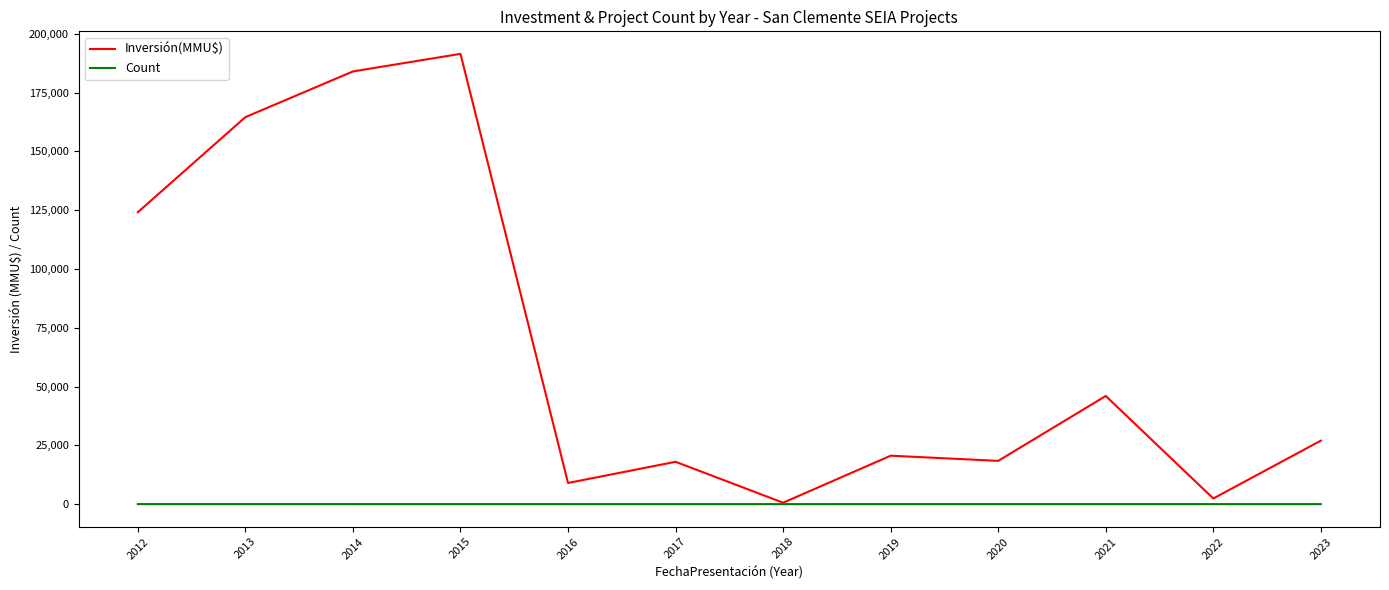

What is the maximum value shown in the chart?

191500